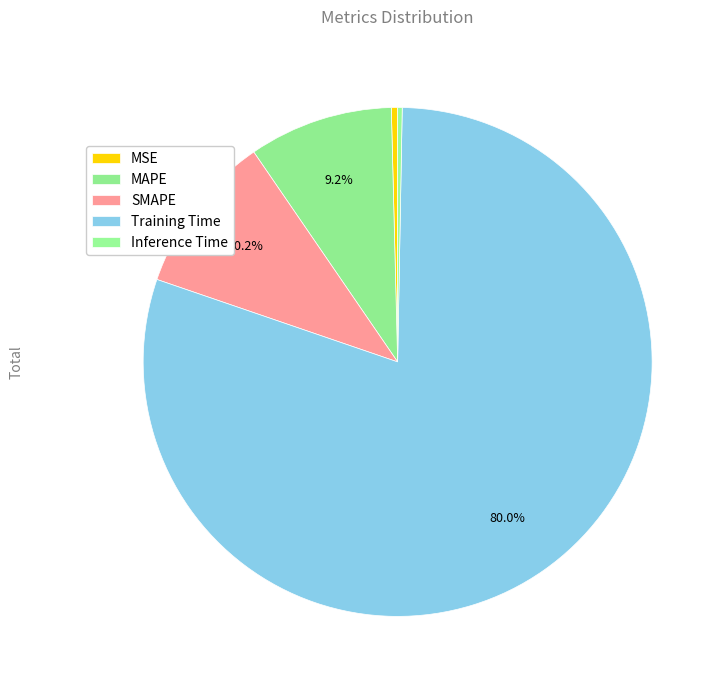

How many slices are in this pie chart?

5